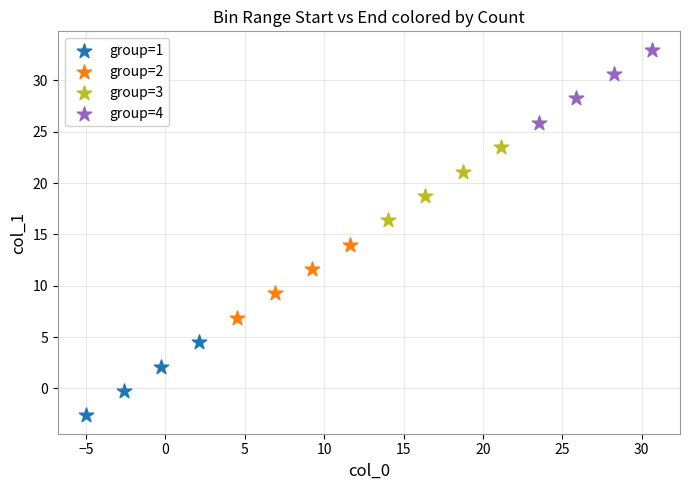

Which series contains the lowest Y value?

group=1